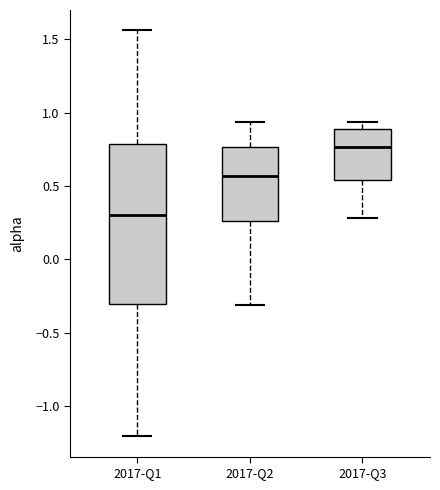

Reading left to right, read every box against the y-axis: the position of its median line, the range the box covers, and the ends of its whiskers. The values are not printed on the chart, so give them approximately, as read against the axis.

2017-Q1: median 0.30, box -0.30 to 0.80, whiskers -1.20 to 1.55
2017-Q2: median 0.55, box 0.25 to 0.75, whiskers -0.30 to 0.95
2017-Q3: median 0.75, box 0.55 to 0.90, whiskers 0.30 to 0.95